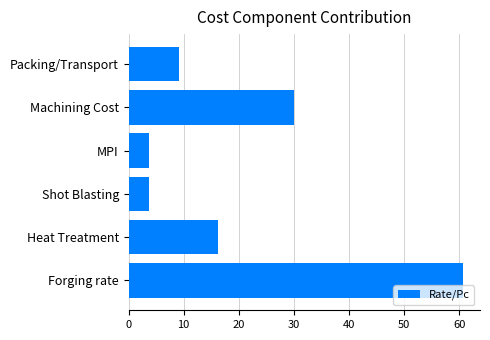

How many data points does each series have?

6